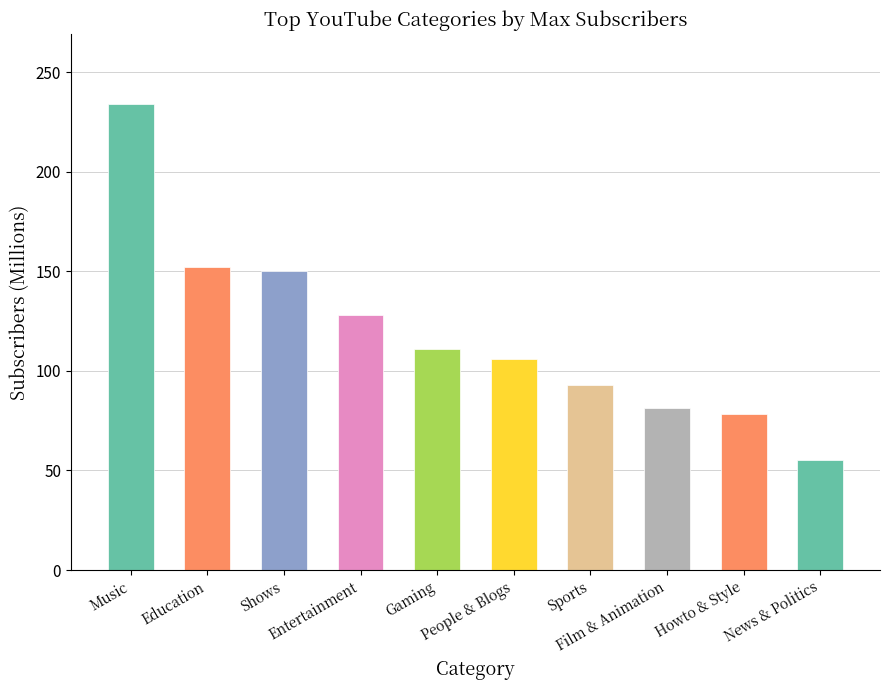

What is the sum of all values?

1188.8